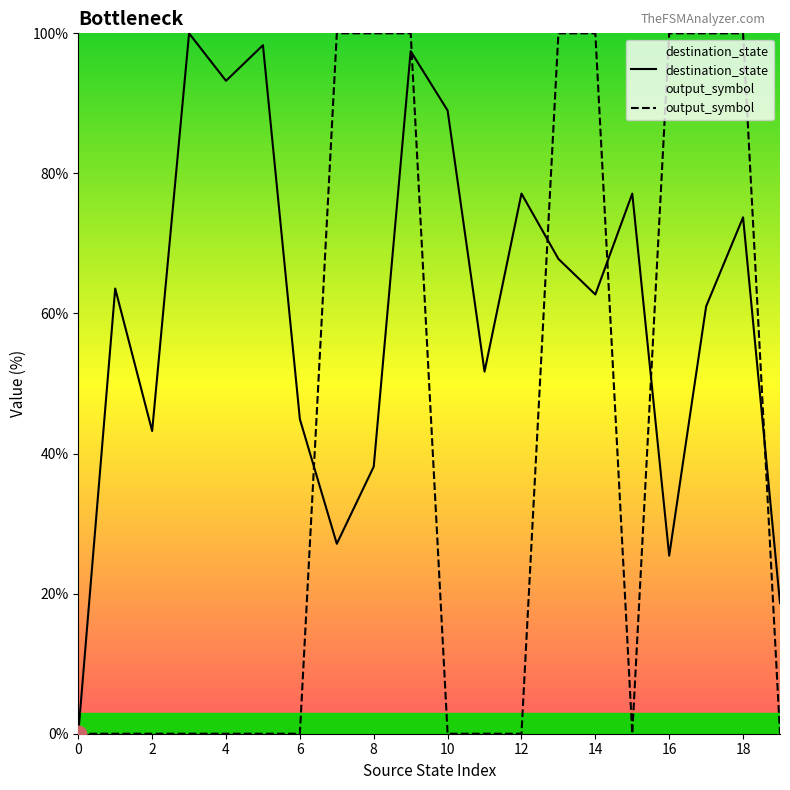

List the series in order of their overall mean, lowest first.

output_symbol, destination_state